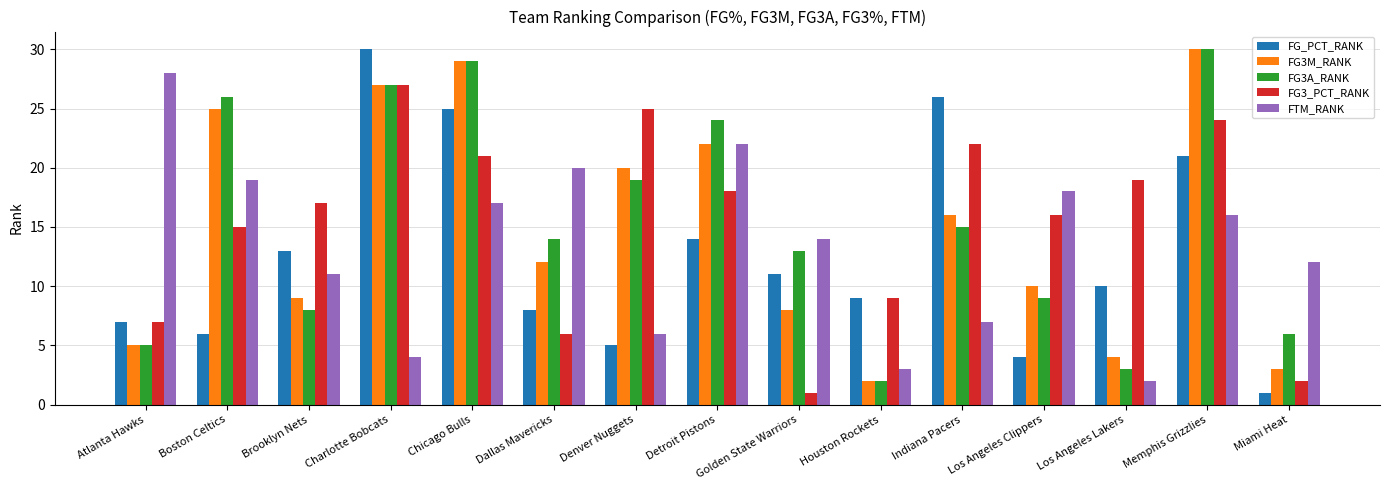

Which series has the largest range (max minus min)?

FG_PCT_RANK